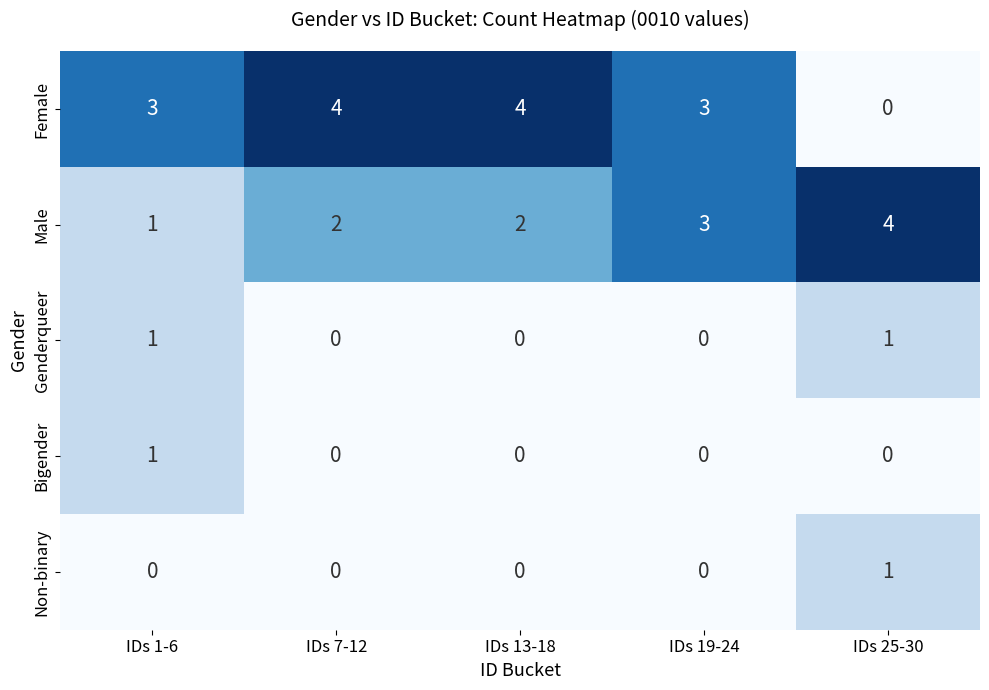

Reading right to left, transcribe all the data shown in this chart.

Female: 0	3	4	4	3
Male: 4	3	2	2	1
Genderqueer: 1	0	0	0	1
Bigender: 0	0	0	0	1
Non-binary: 1	0	0	0	0